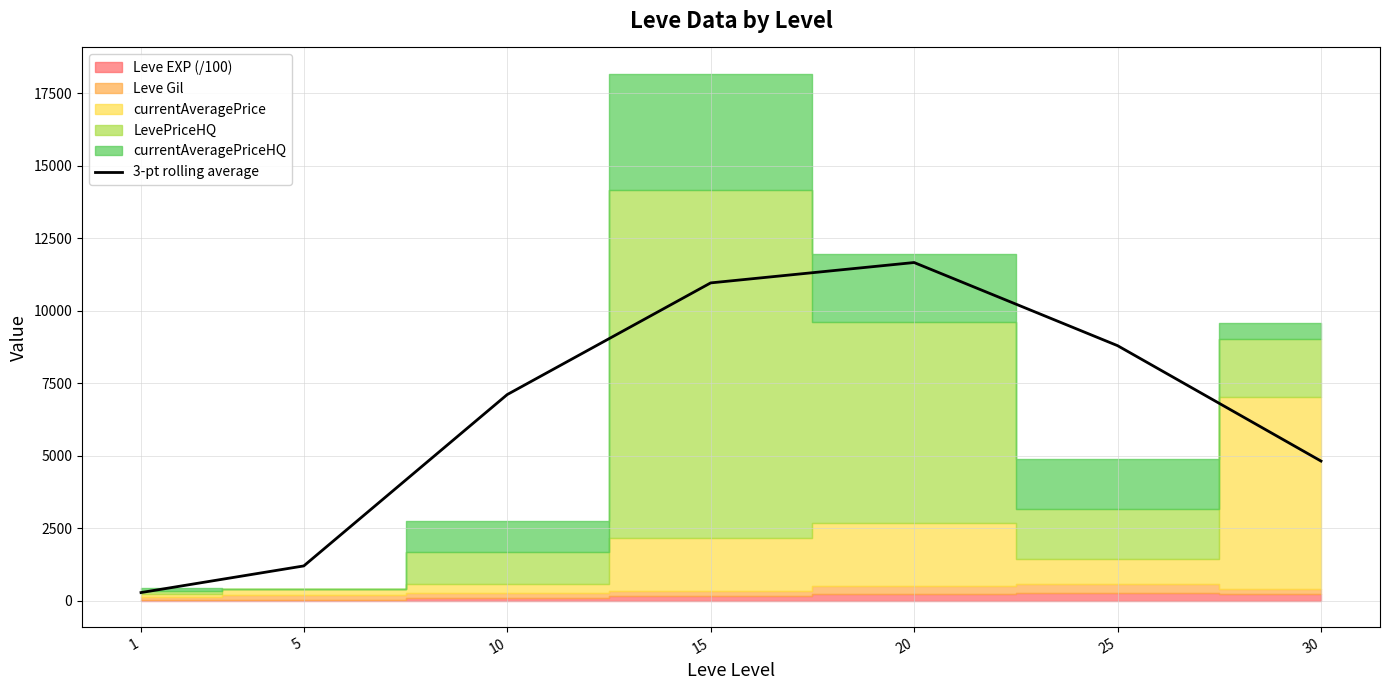

Reading left to right, what are all the values shown in this chart?

274.3	1193.1	7104.8	10957.2	11659.9	8792.2	4810.9